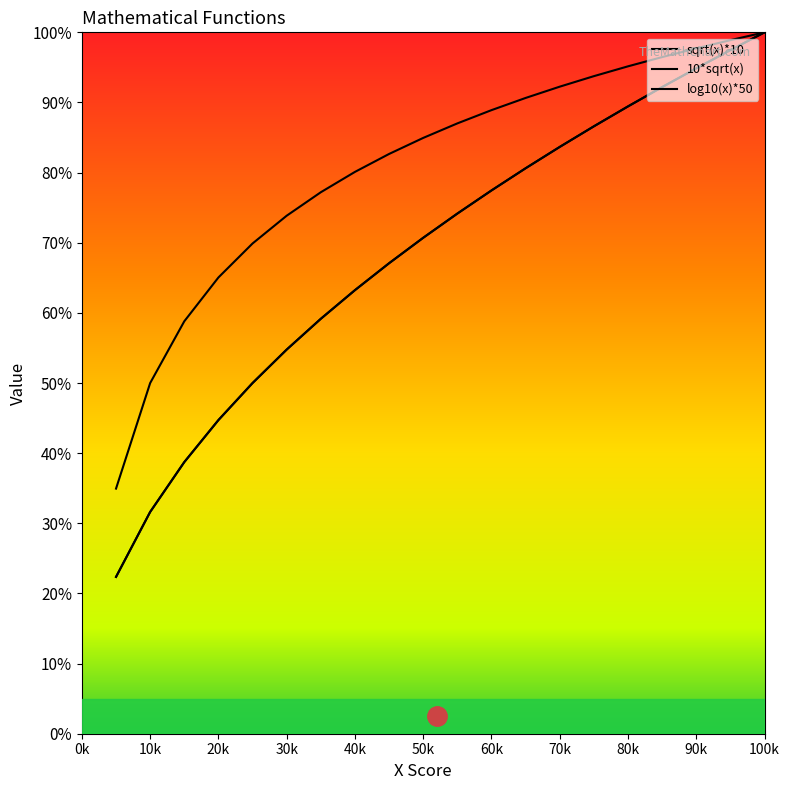

Does the chart have visible grid lines?

No